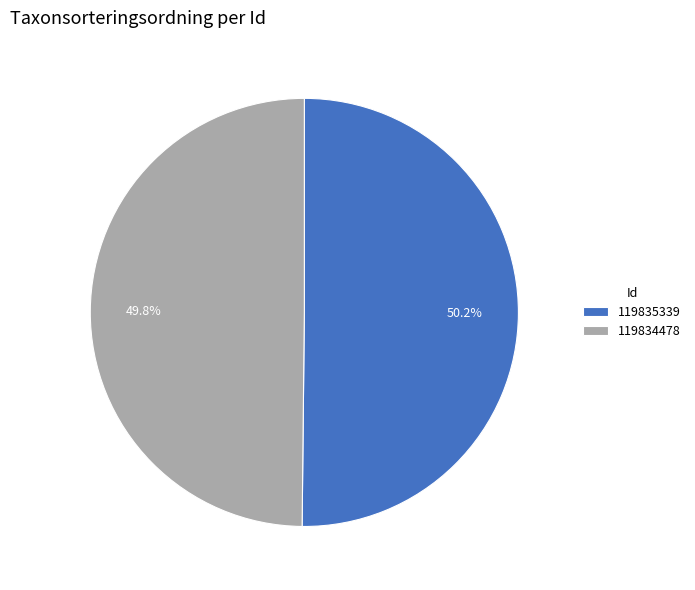

Is there any slice that represents more than half of the pie?

Yes